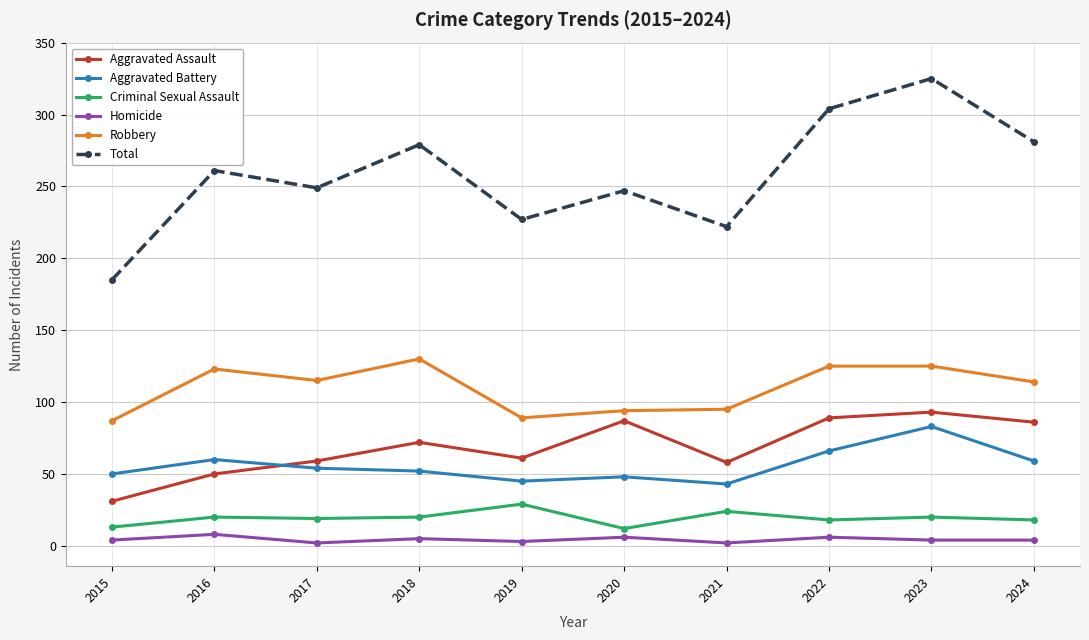

Which series has the largest total across all categories?

Total